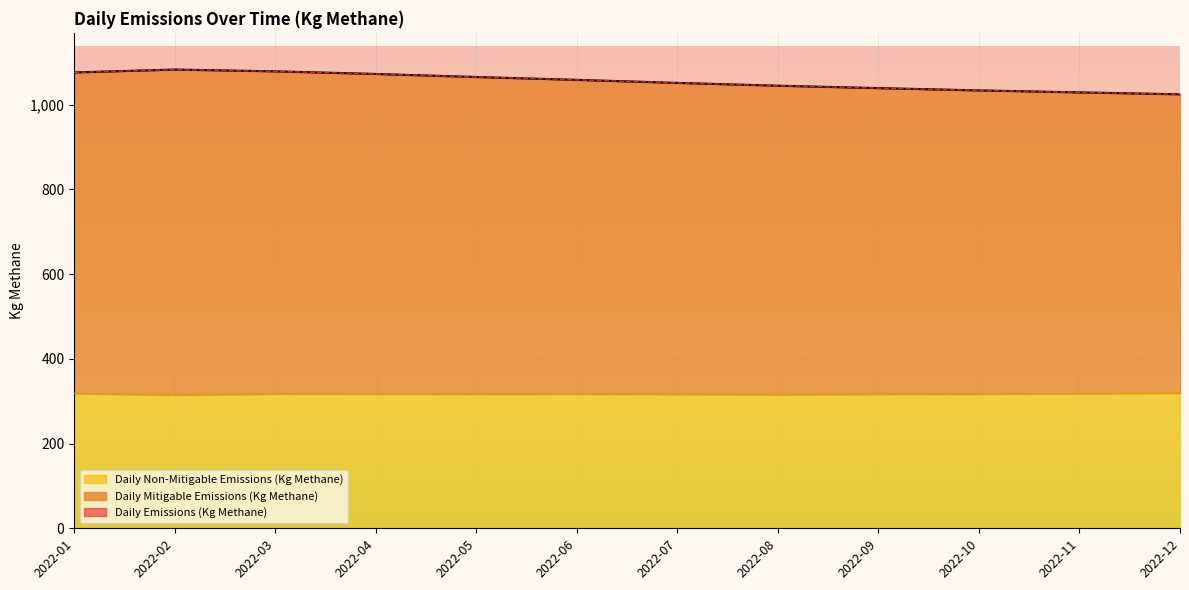

Rank the series by their maximum value, from lowest to highest.

Daily Non-Mitigable Emissions (Kg Methane), Daily Mitigable Emissions (Kg Methane), Daily Emissions (Kg Methane)